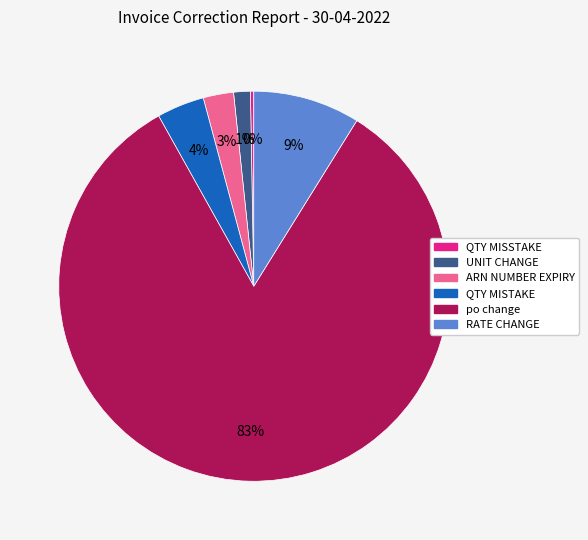

Approximately how many times larger is the value at QTY MISTAKE compared to RATE CHANGE?

0.4